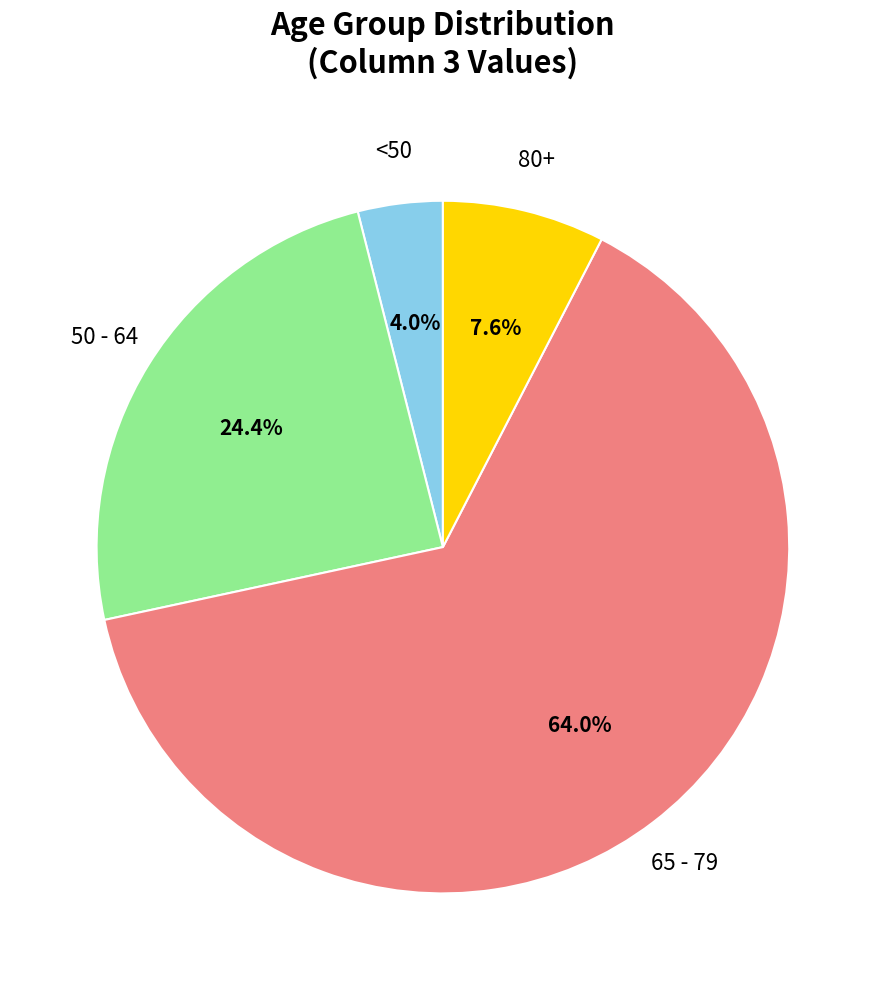

Is there a majority slice in this chart?

Yes